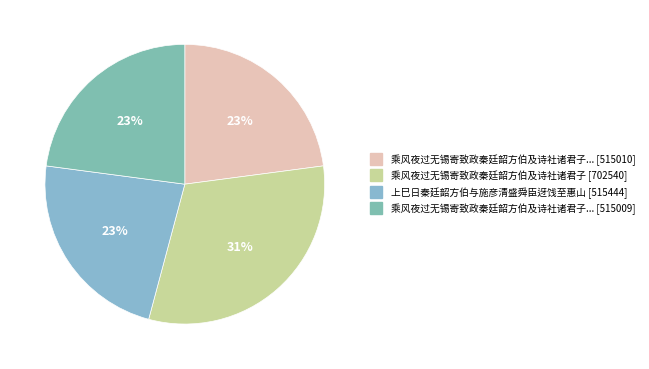

Count the number of slices in the pie.

4